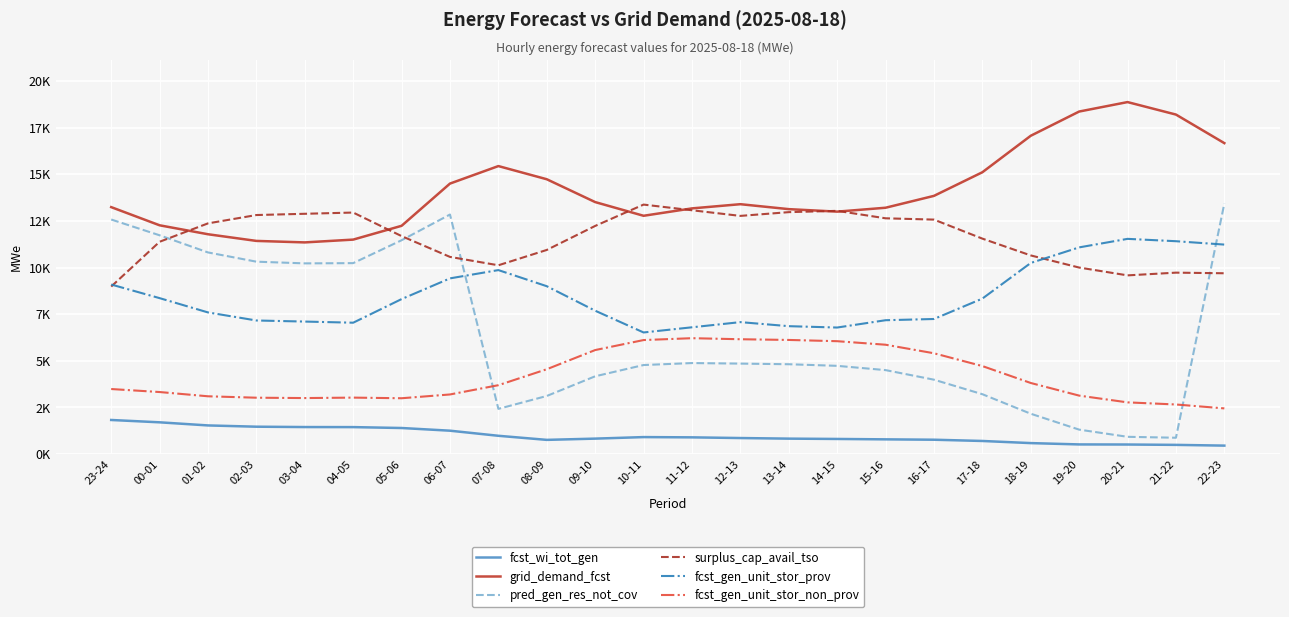

Does the chart have visible grid lines?

Yes